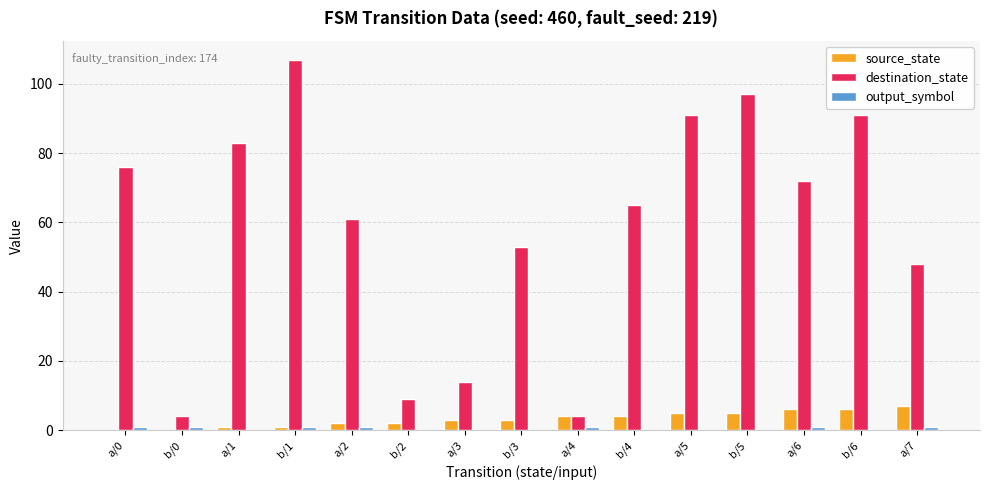

Which series changed the most between b/1 and a/2?

destination_state